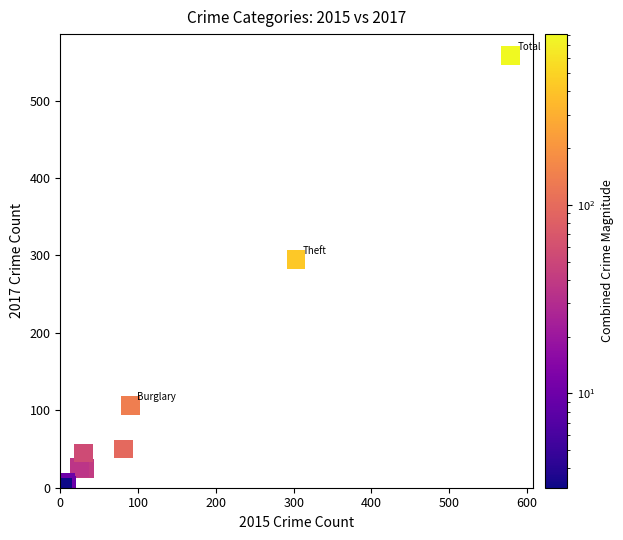

What Y value in the scatter plot is closest to 279?

295